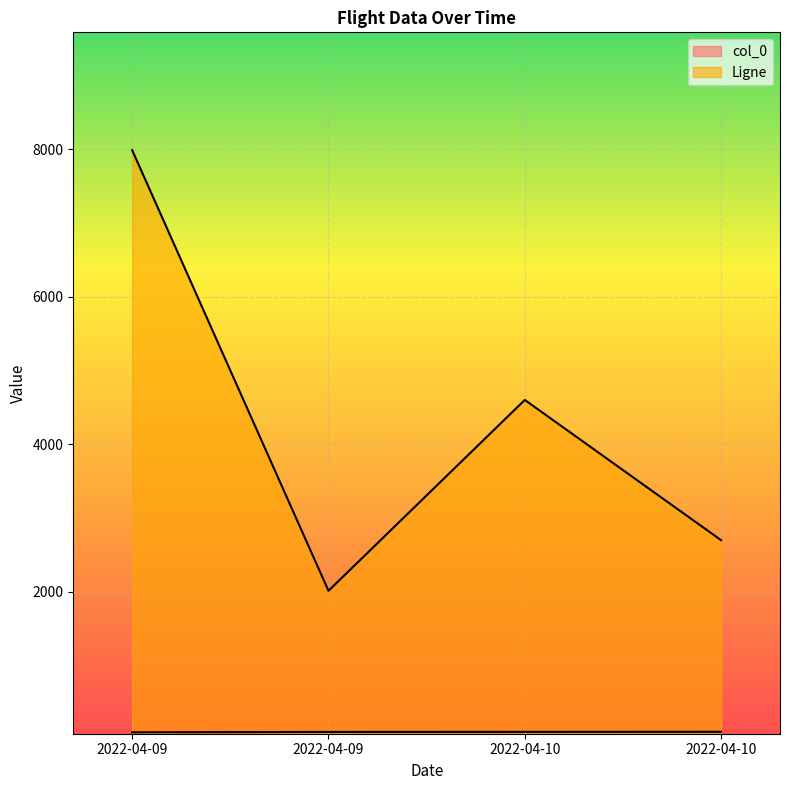

The value of Ligne at 2022-04-09 is 7990. True or false?

True